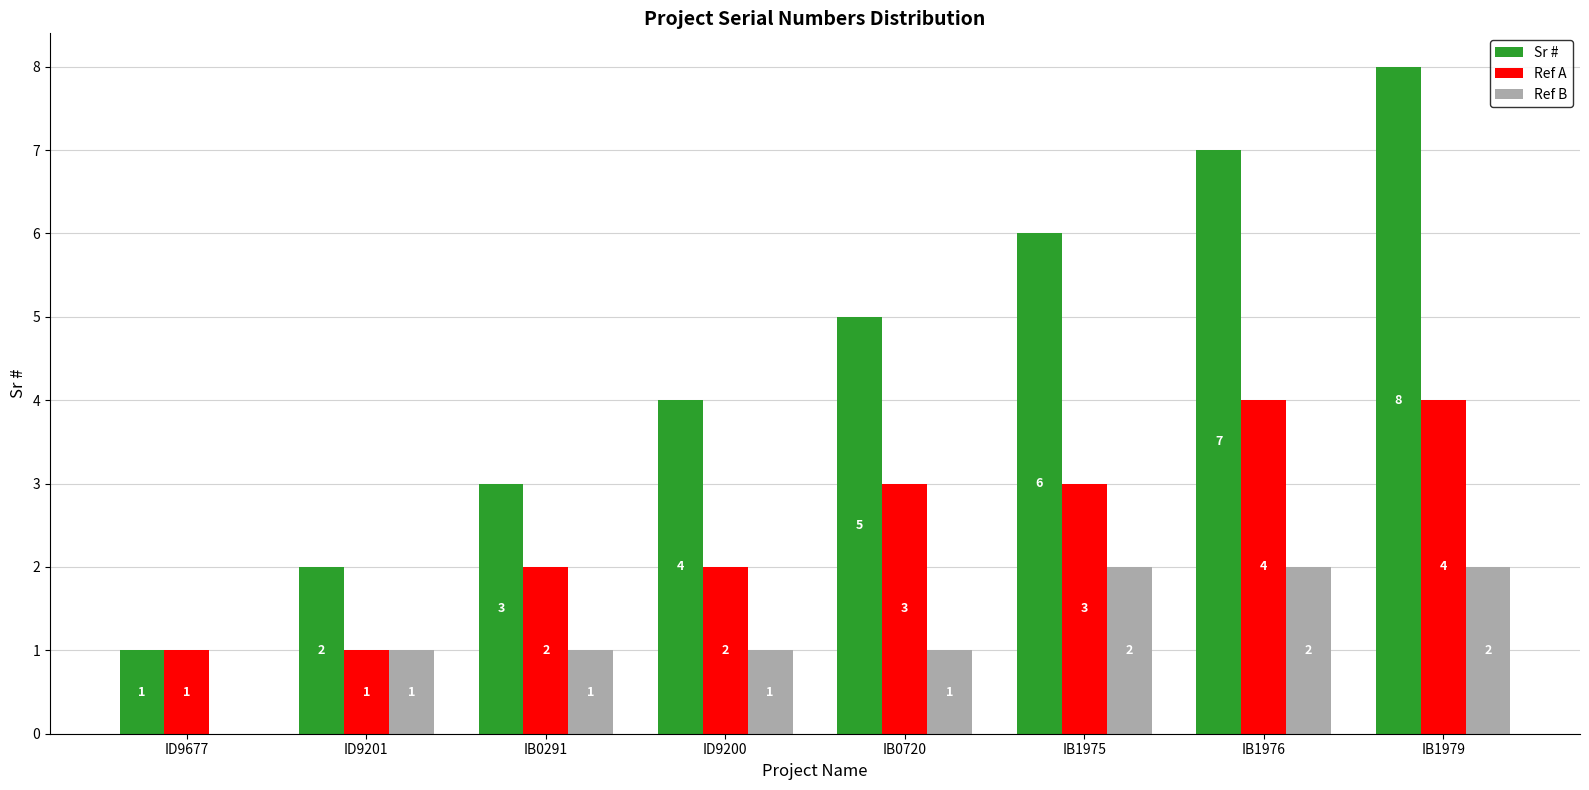

What is the spread (max minus min) of values at IB0291?

2